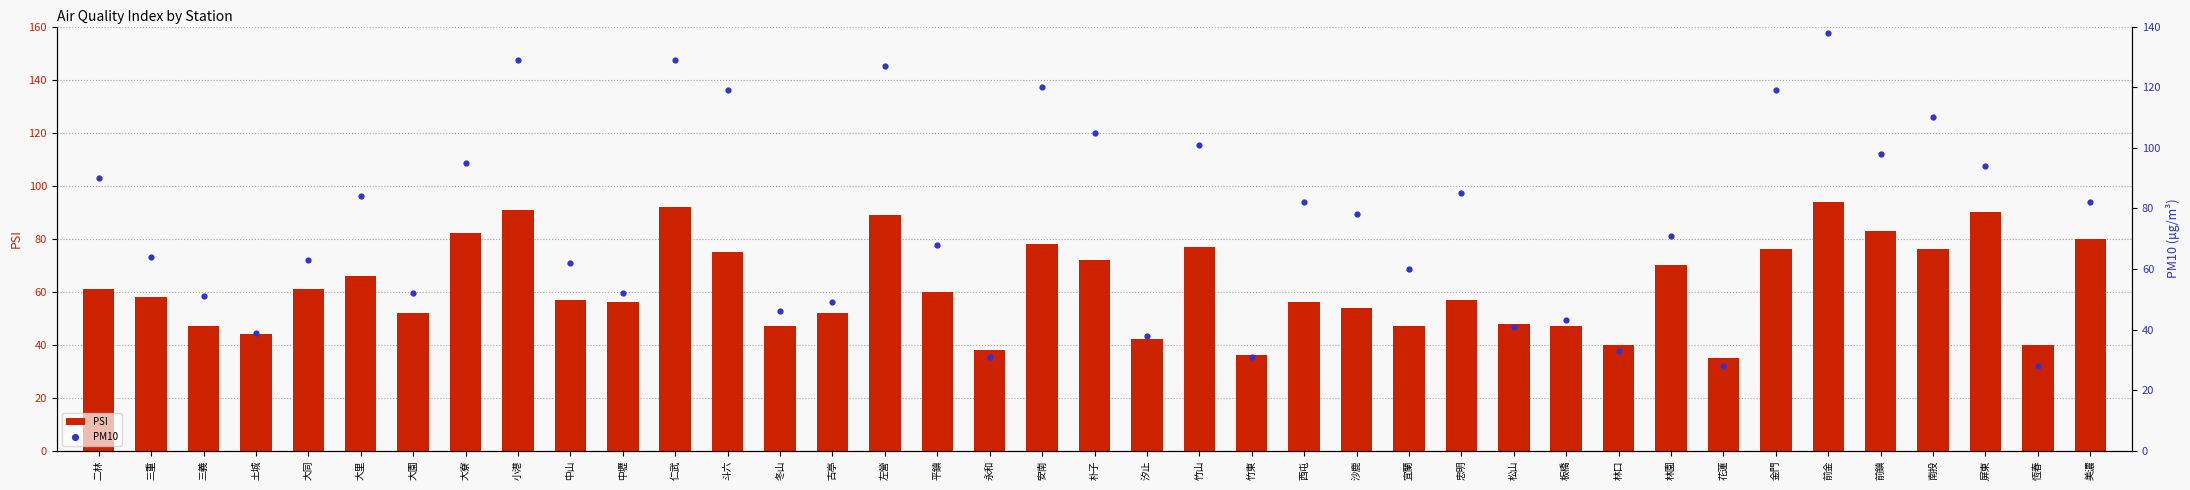

Which series has the largest total across all categories?

PM10